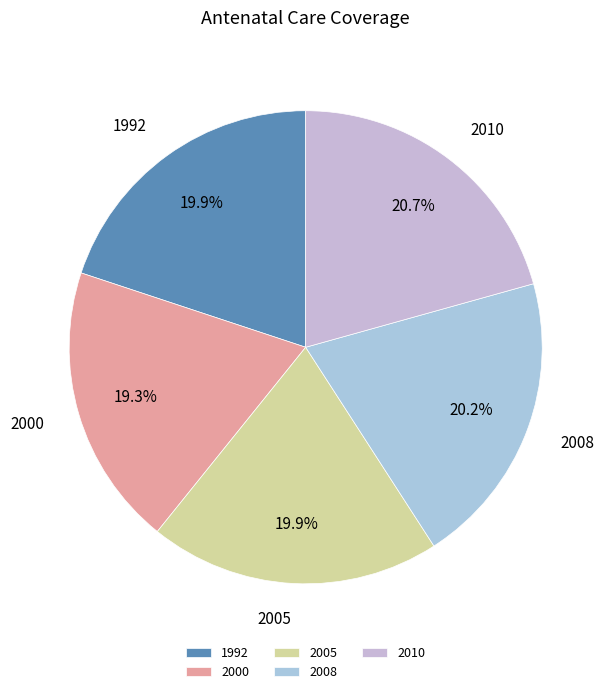

What is the smallest slice in the pie chart?

2000